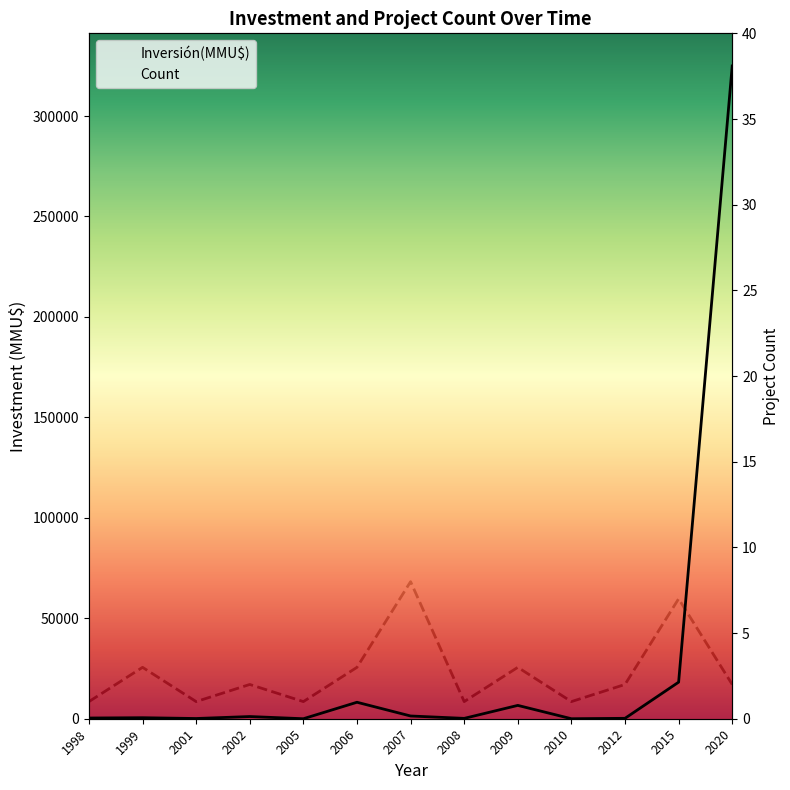

Reading left to right, list all the values displayed in this chart.

Inversión(MMU$): 1998=350	1999=500	2001=110	2002=1090	2005=0	2006=8200	2007=1364	2008=175	2009=6638	2010=0	2012=200	2015=18200	2020=324917
Count: 1998=1	1999=3	2001=1	2002=2	2005=1	2006=3	2007=8	2008=1	2009=3	2010=1	2012=2	2015=7	2020=2